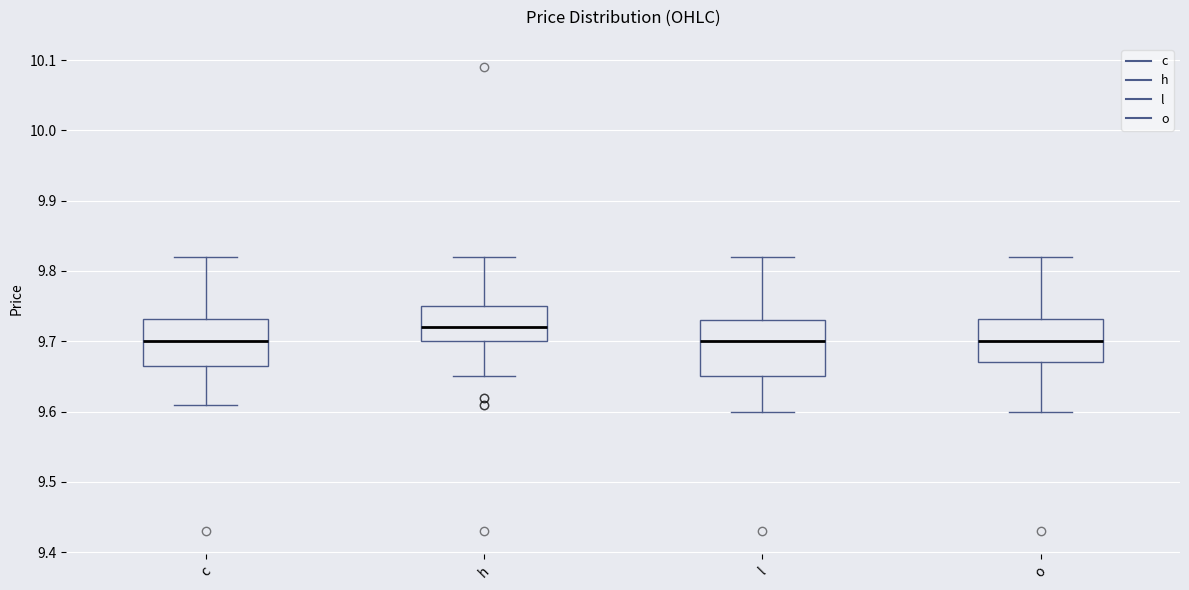

Where is the lower edge of the box for l on the y-axis? The values are not printed on the chart, so give them approximately, as read against the axis.

9.65